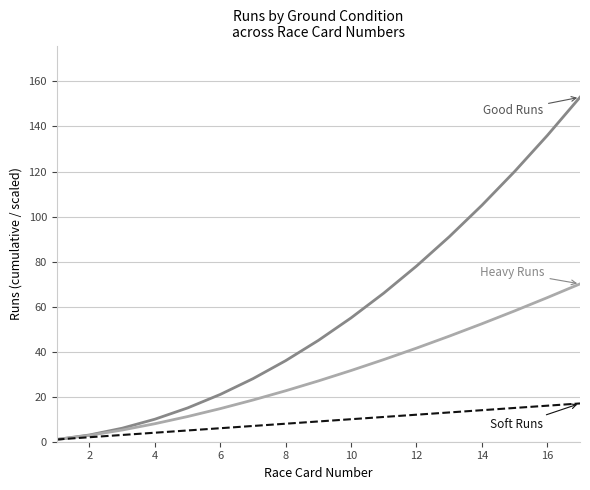

What is the maximum value shown in the chart?

153.0